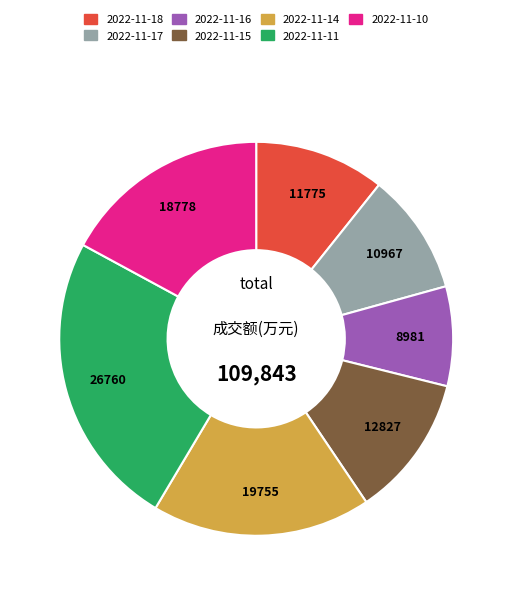

Rank the categories by value from lowest to highest.

2022-11-16, 2022-11-17, 2022-11-18, 2022-11-15, 2022-11-10, 2022-11-14, 2022-11-11